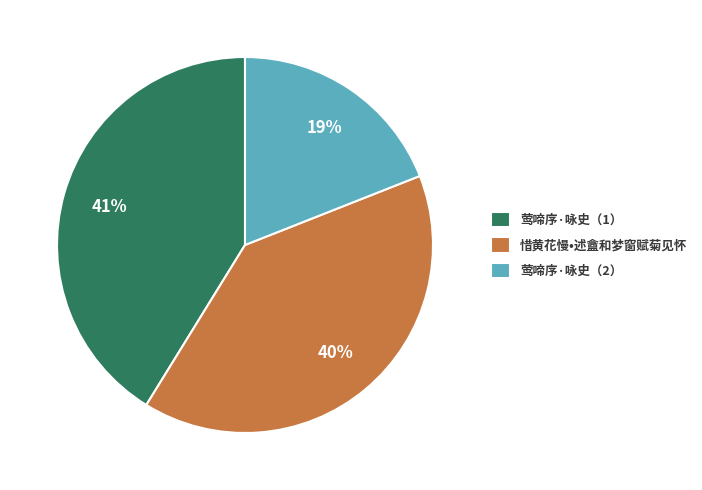

Is there a majority slice in this chart?

No